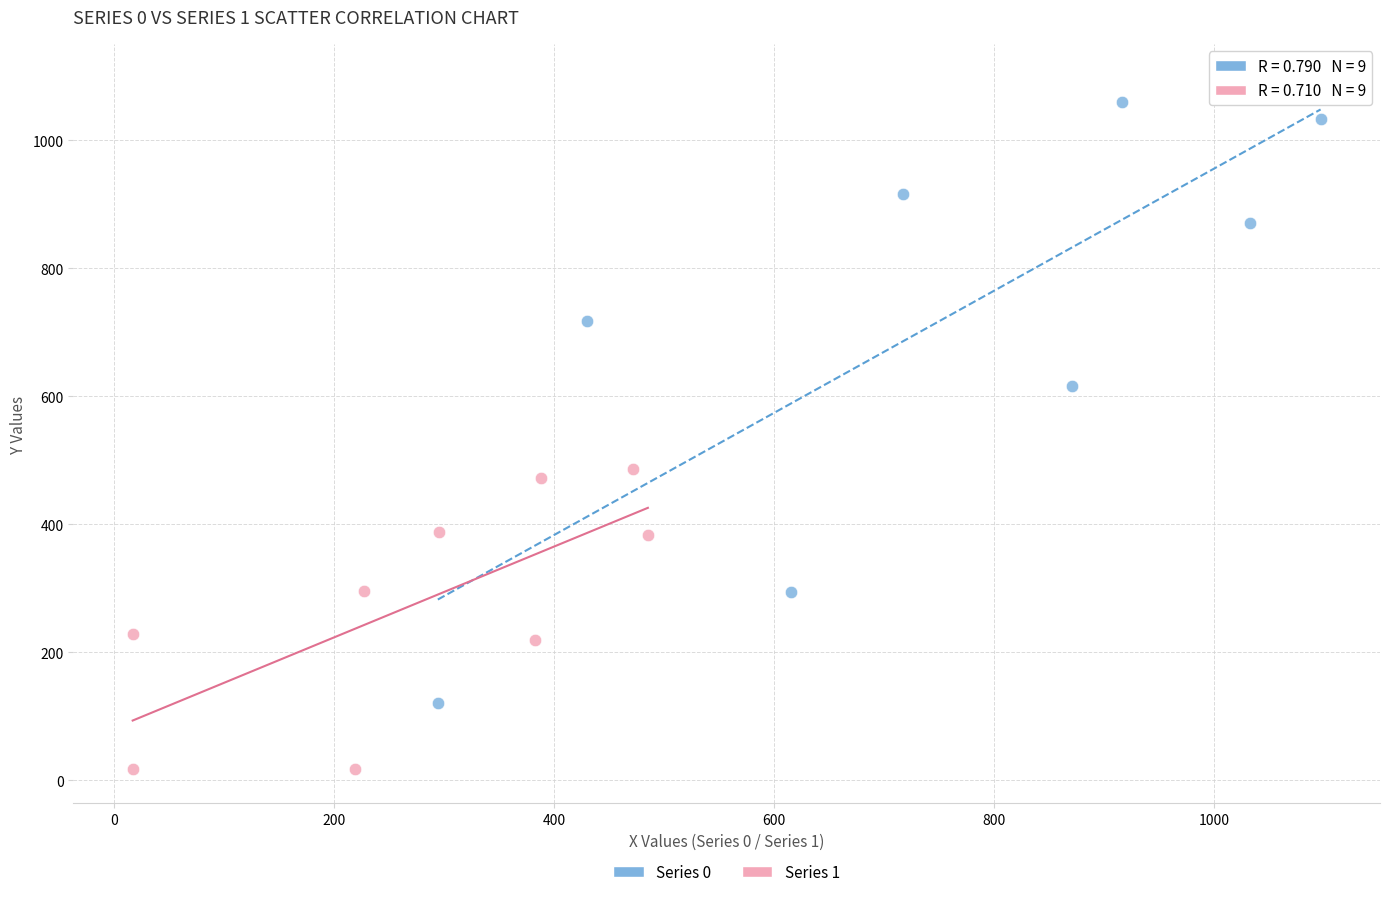

Which series reaches the minimum Y coordinate?

Series 1